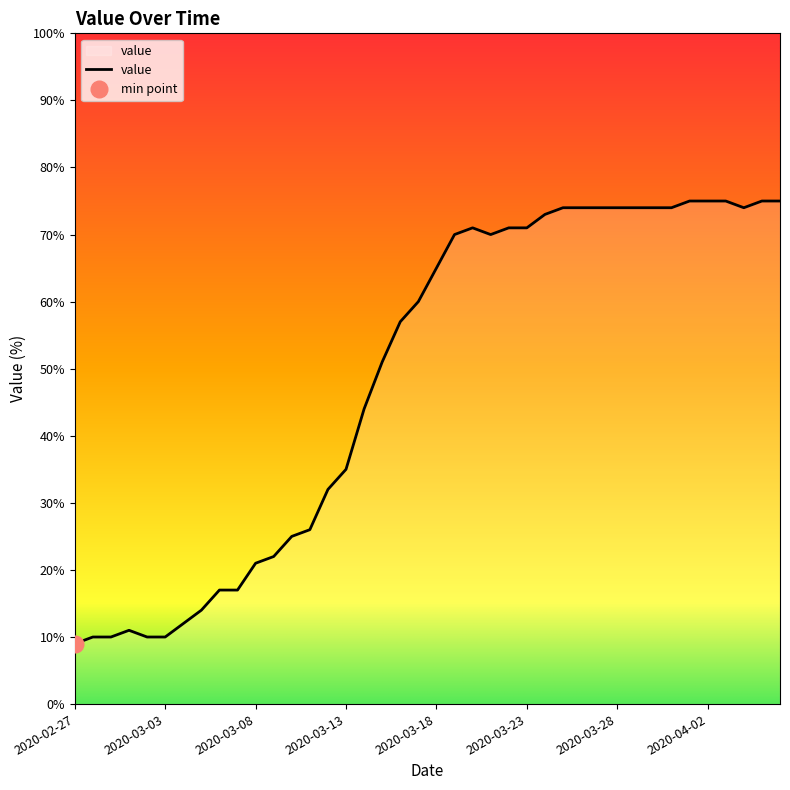

Which has a higher value, 17 or 26?

26